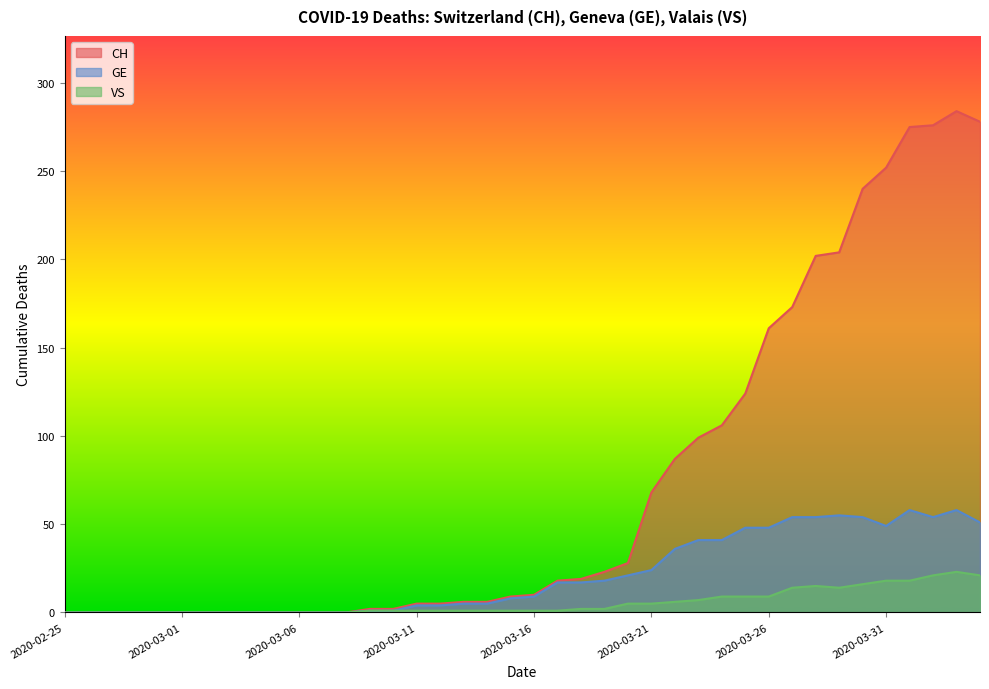

True or false: GE and VS intersect in this chart.

False